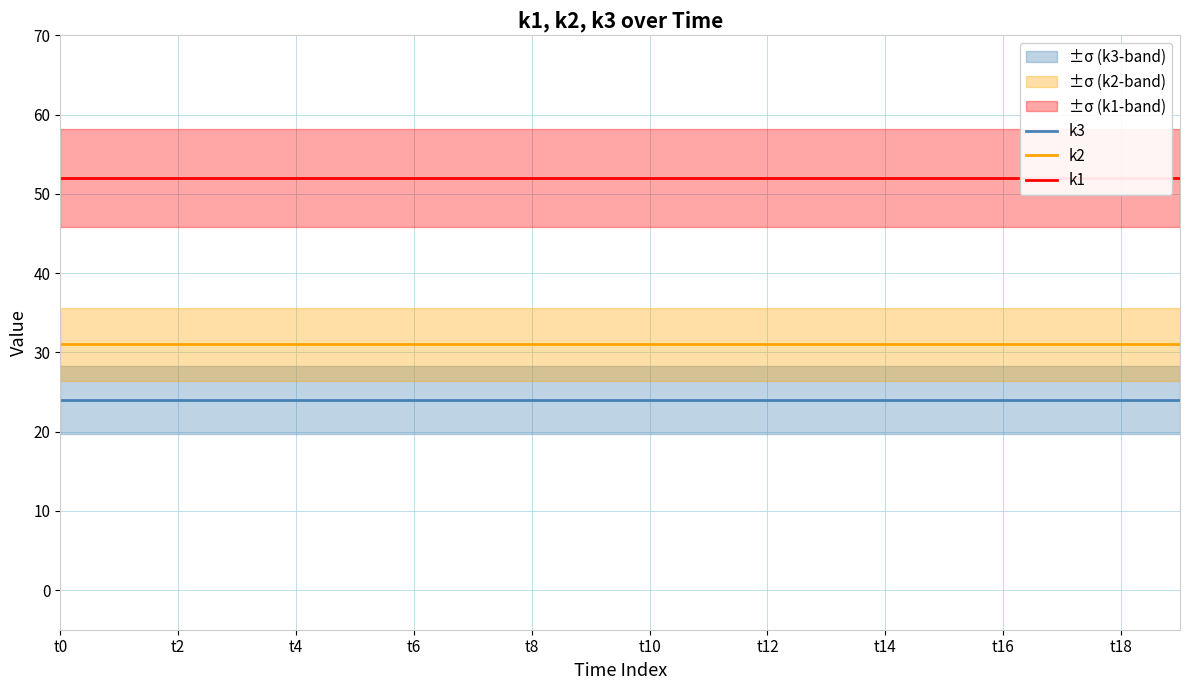

Count the number of categories in the chart.

20